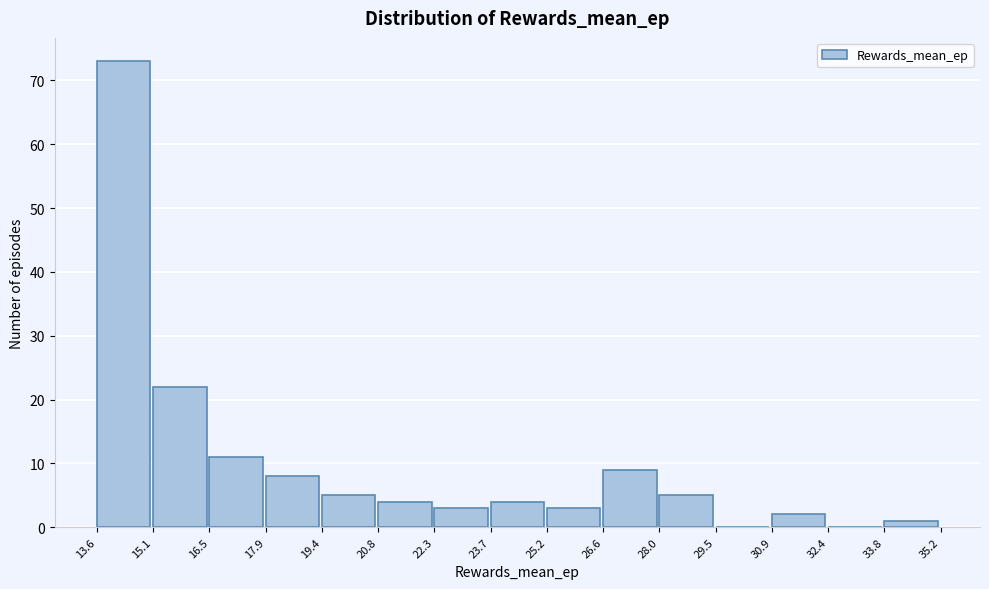

Reading left to right, transcribe this chart: for each bar, give the range it covers on the x-axis and its height. The values are not printed on the chart, so give them approximately, as read against the axis.

13.6 to 15.1: 73
15.1 to 16.5: 22
16.5 to 17.9: 11
17.9 to 19.4: 8
19.4 to 20.8: 5
20.8 to 22.3: 4
22.3 to 23.7: 3
23.7 to 25.2: 4
25.2 to 26.6: 3
26.6 to 28.0: 9
28.0 to 29.5: 5
29.5 to 30.9: 0
30.9 to 32.4: 2
32.4 to 33.8: 0
33.8 to 35.2: 1